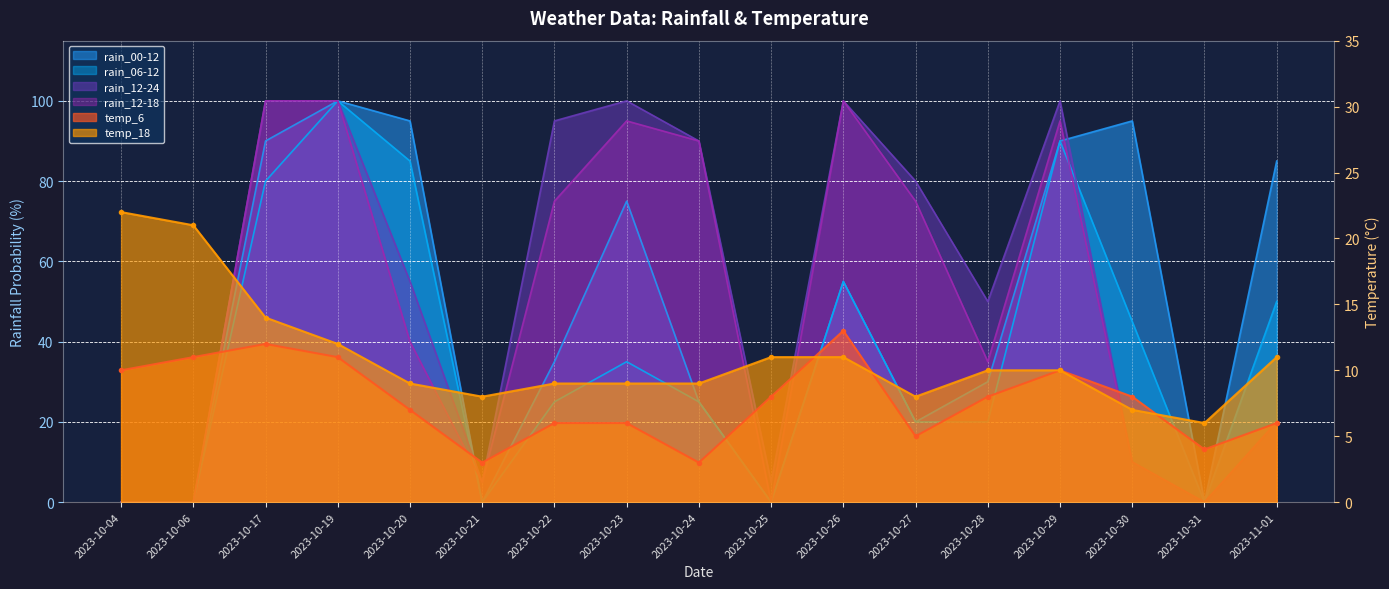

The temp_18 series shows 28 at 2023-10-06. True or false?

False